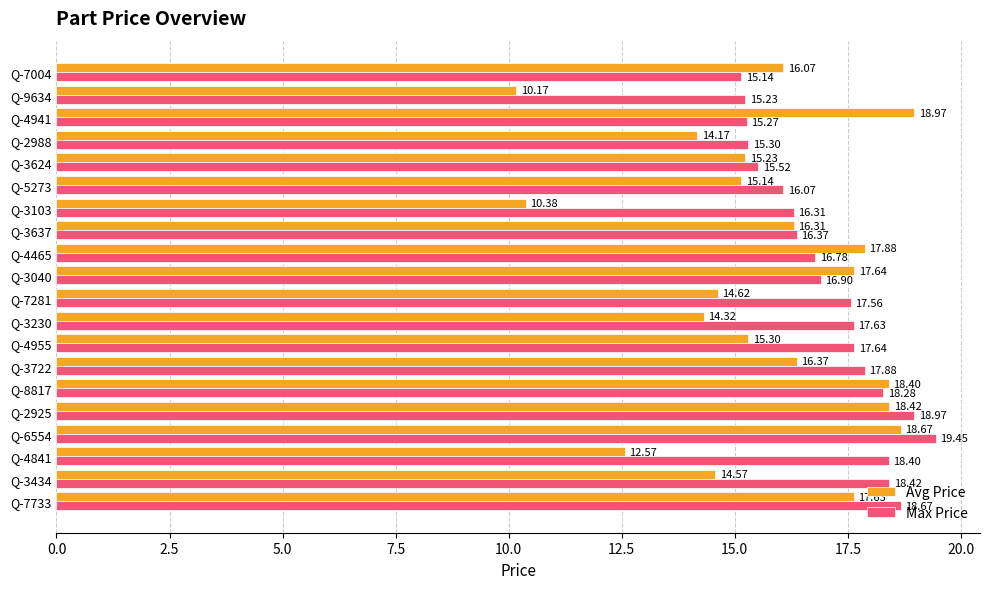

Which series has the widest spread of values?

Avg Price